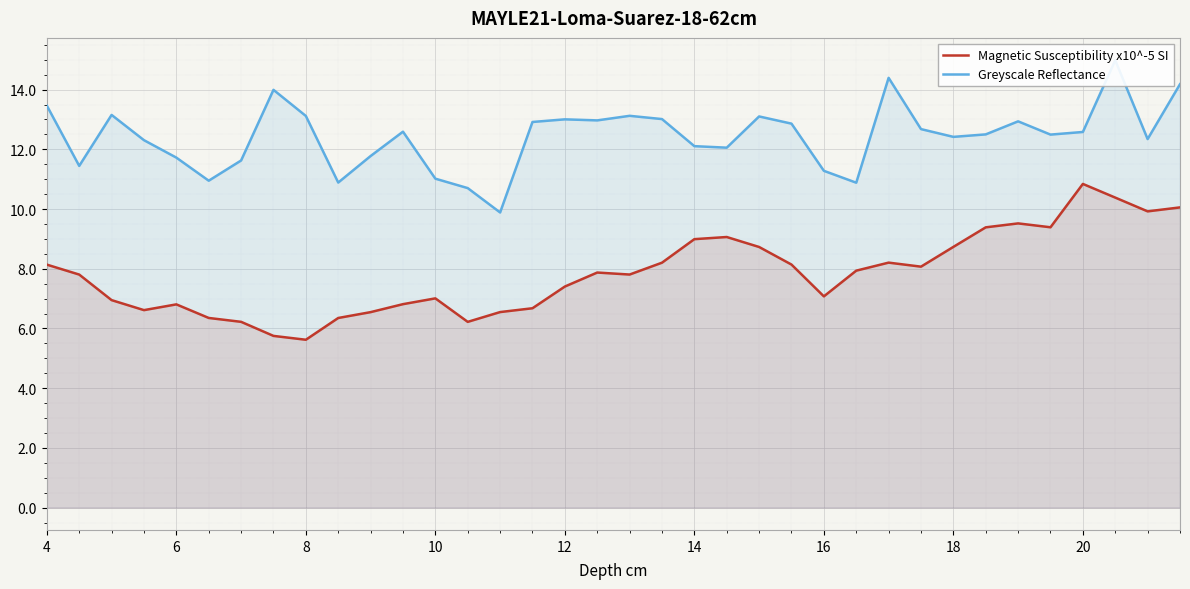

How many lines are shown in the chart?

2